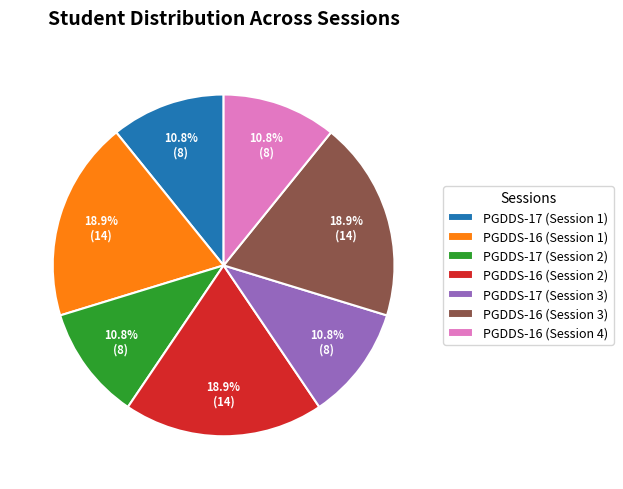

Do PGDDS-17 (Session 2) and PGDDS-17 (Session 1) together represent more than half of the pie?

No